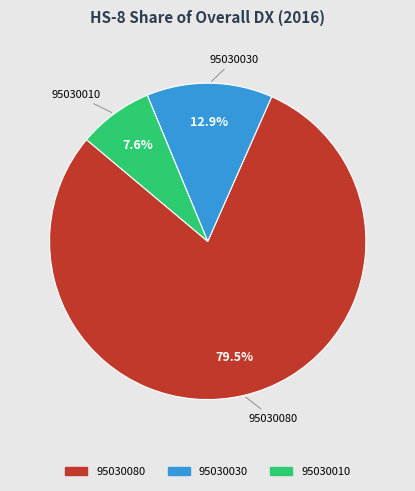

Between 95030030 and 95030080, which is larger?

95030080